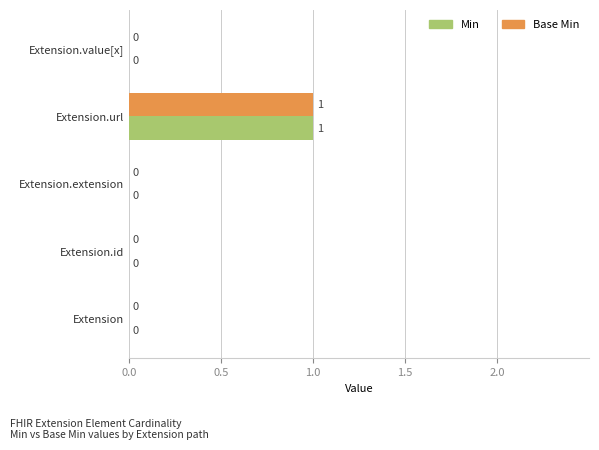

The Base Min series shows 0 at Extension.id. True or false?

True